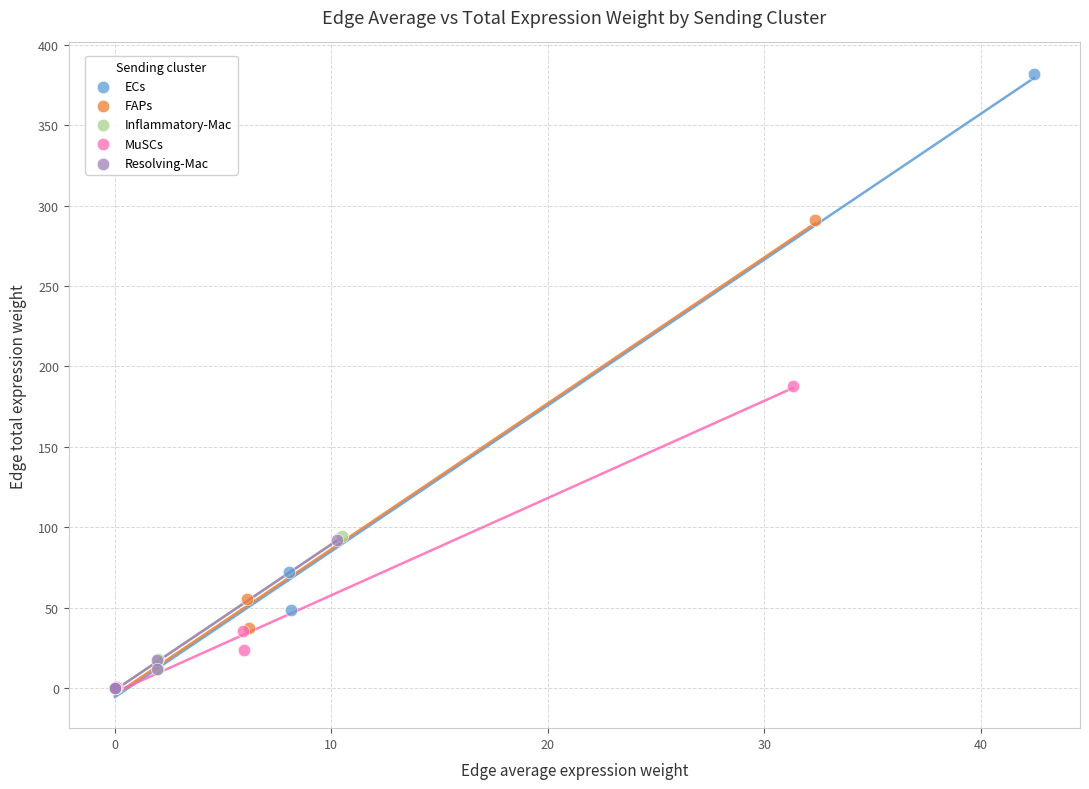

Which series has the widest spread of Y values?

ECs